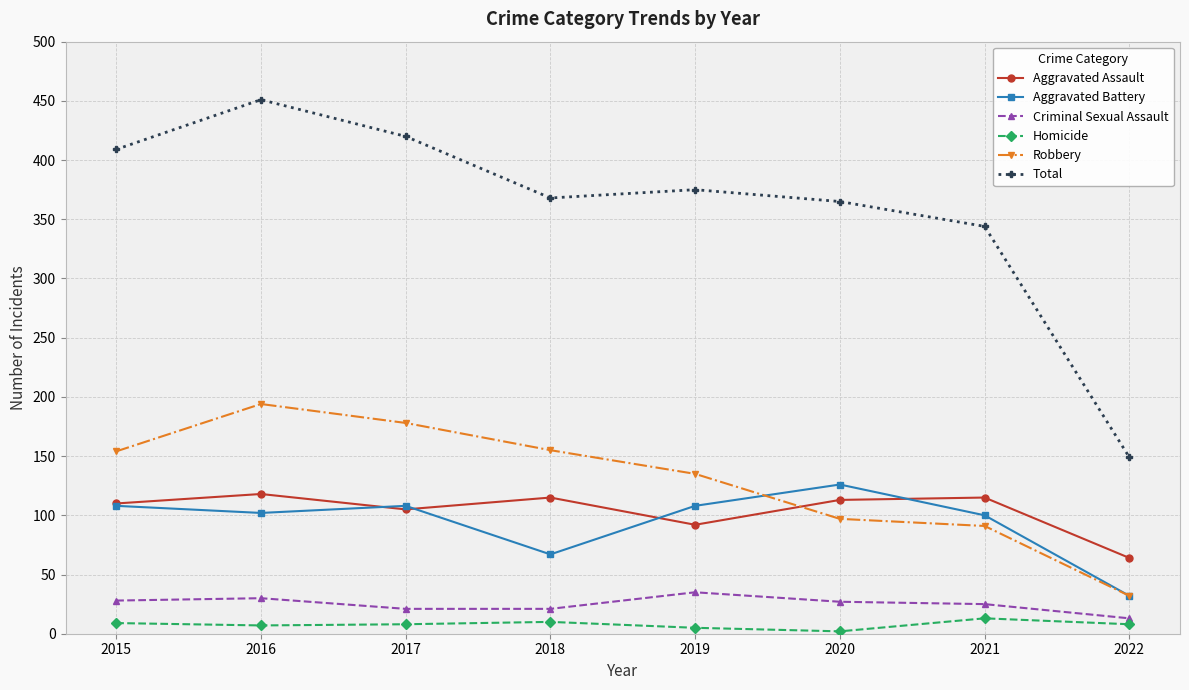

True or false: Homicide and Aggravated Assault intersect in this chart.

False